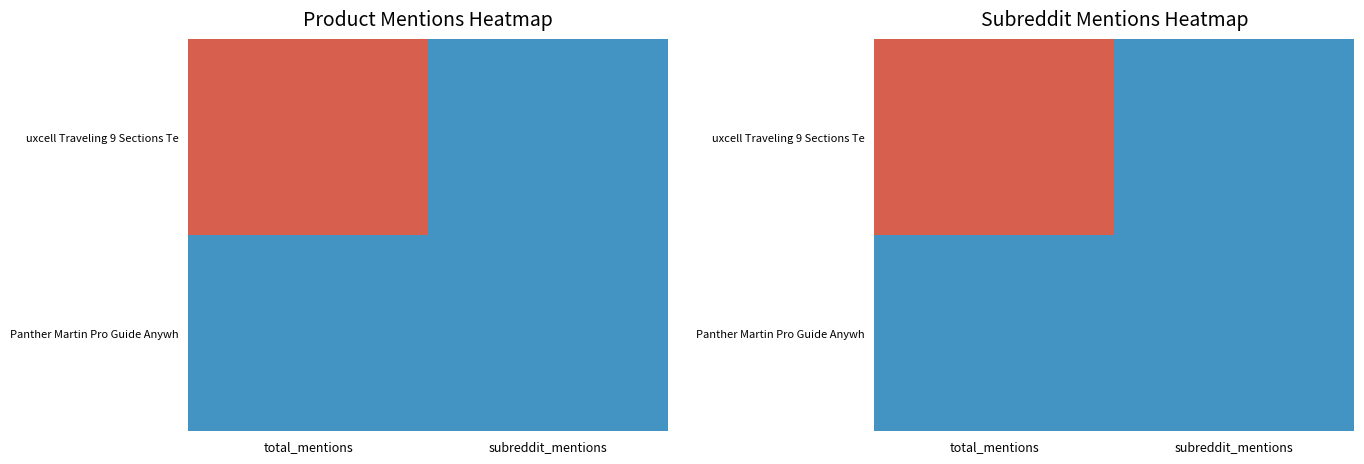

What is the total value across all series at subreddit_mentions?

2